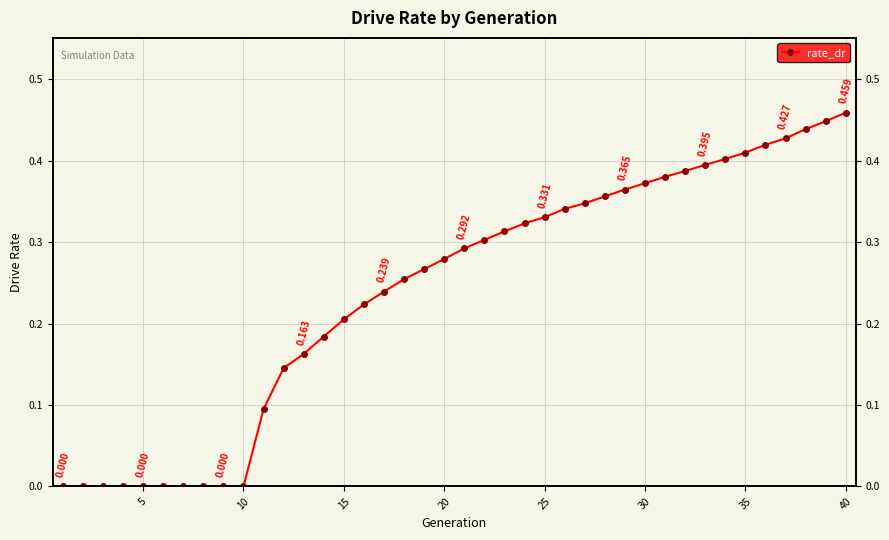

How many data points are above 0?

30